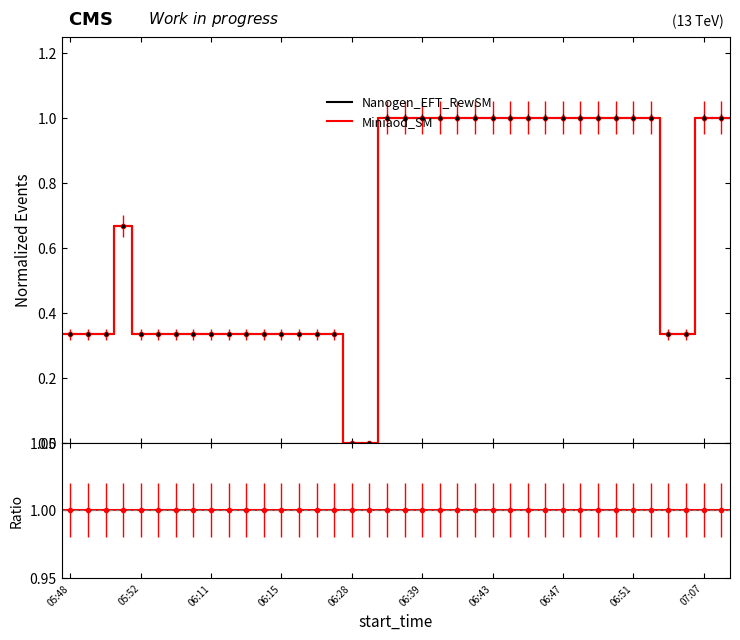

At which label is Ratio closest to 1?

05:48